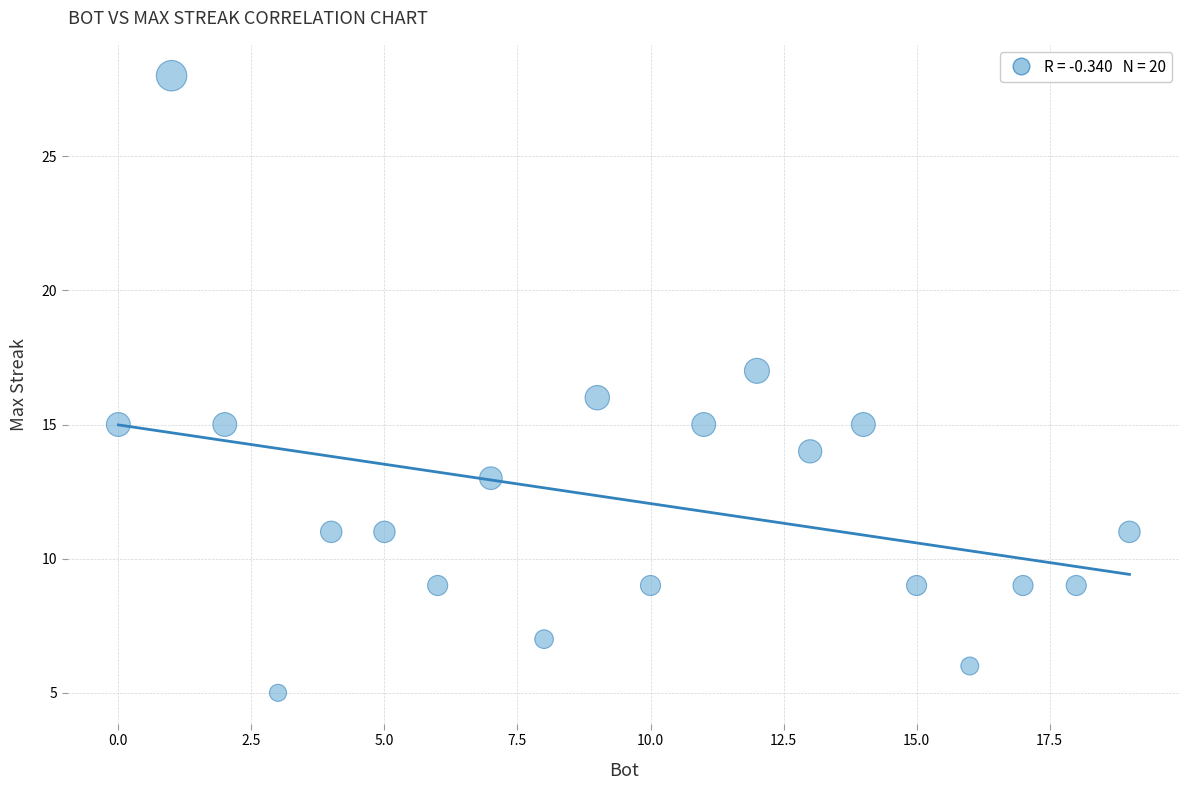

What is the range of X values (max minus min)?

19